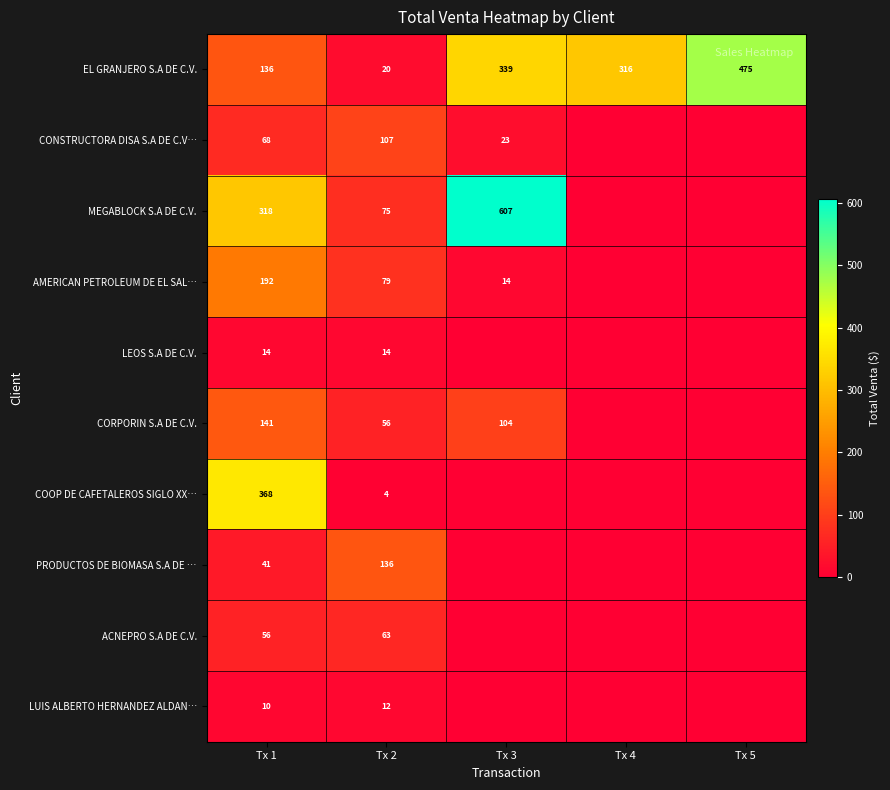

What is the average value of the EL GRANJERO S.A DE C.V. series?

257